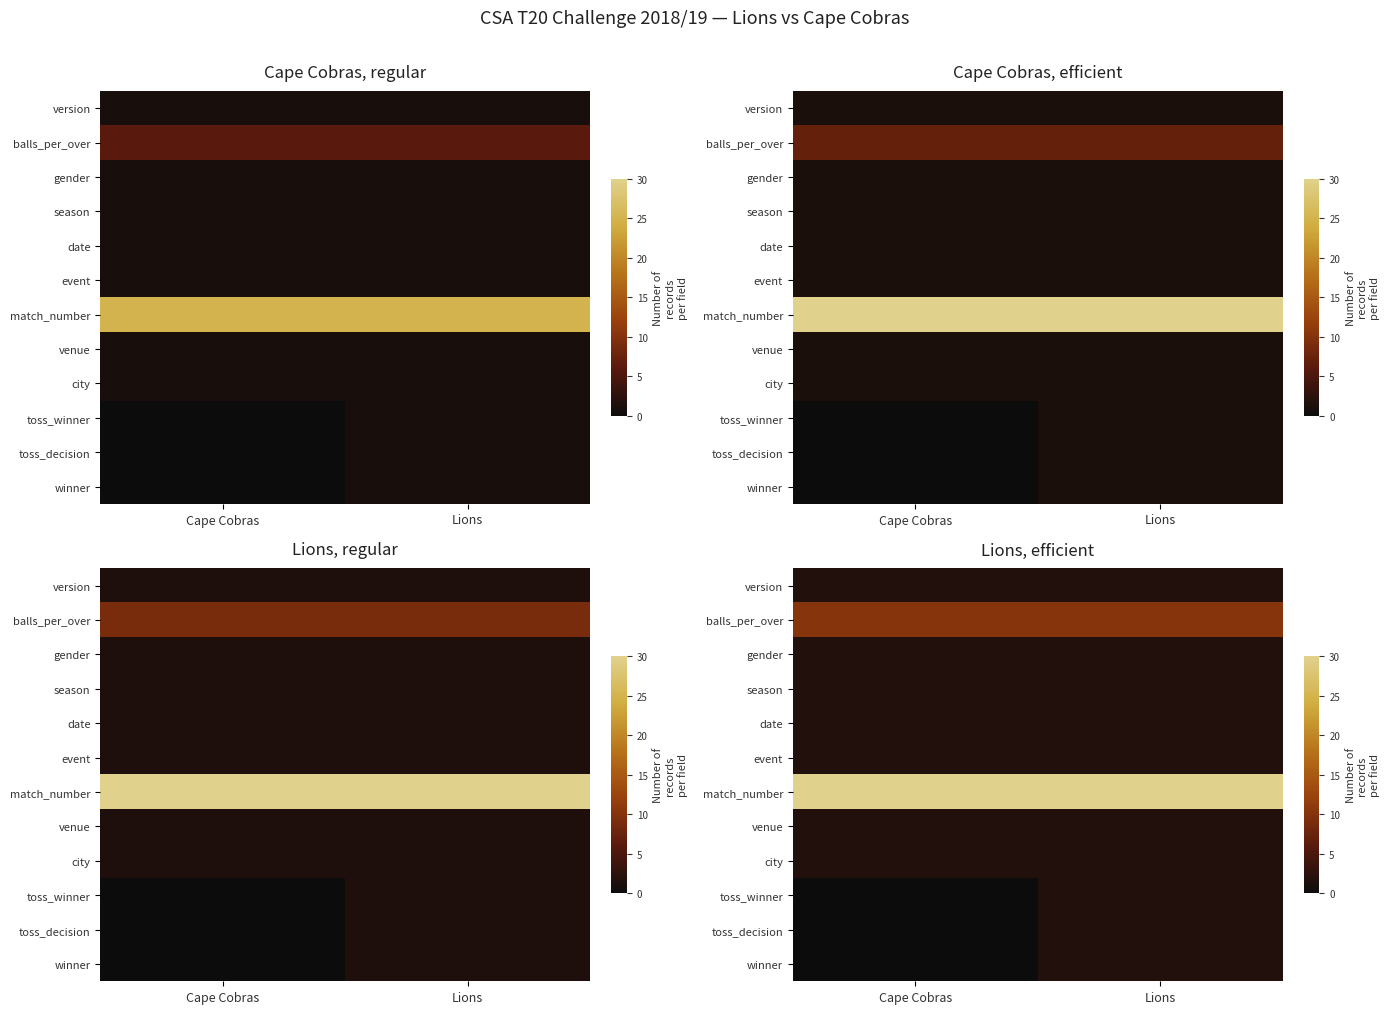

What is the difference between the highest and lowest values at Cape Cobras?

42.5